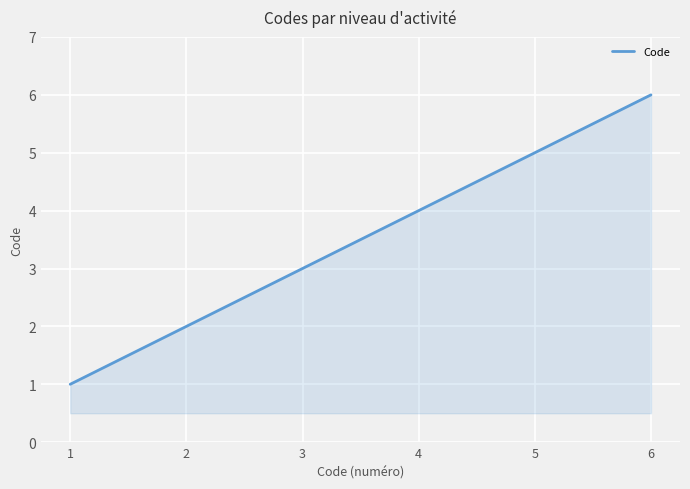

True or false: the data has more than 2 interior local peaks.

False